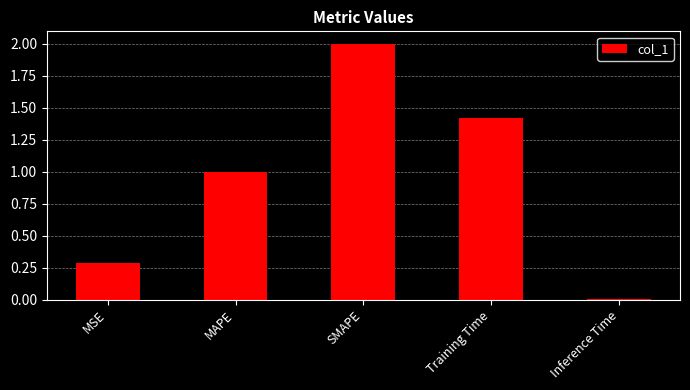

Which category has the highest value across all series?

SMAPE